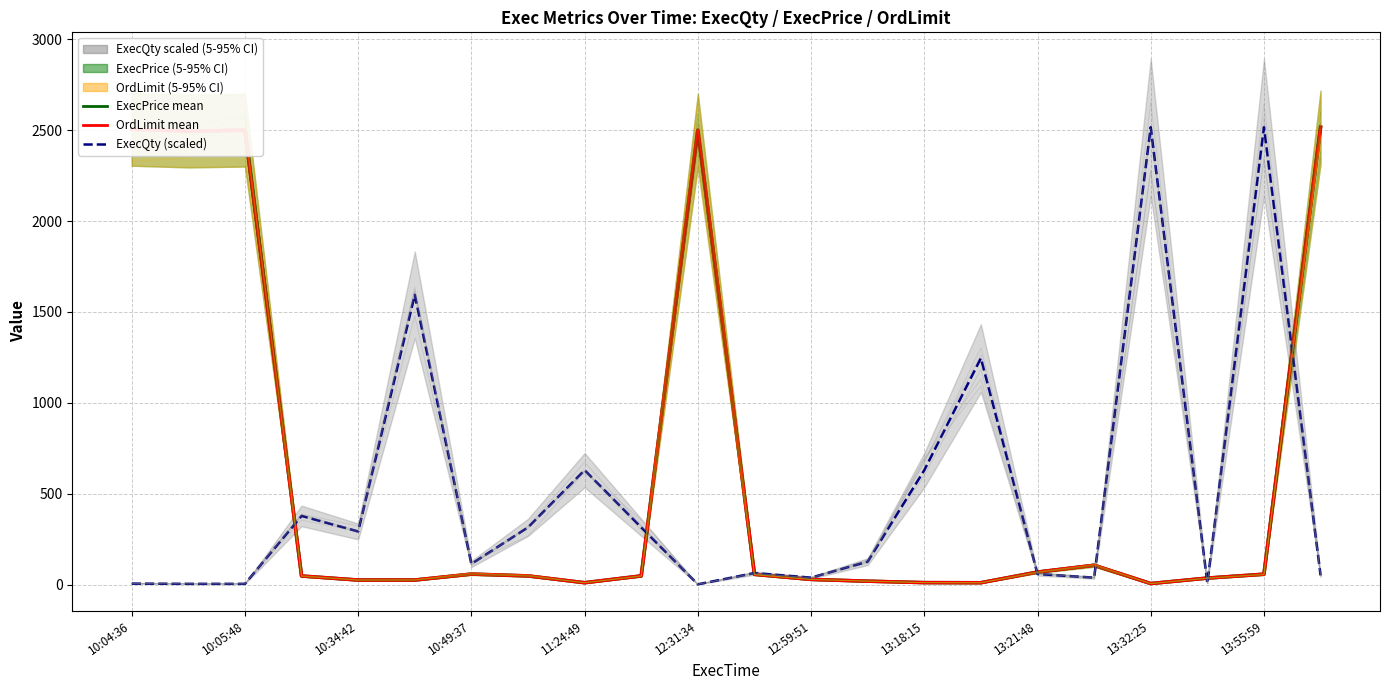

True or false: OrdLimit mean has a value of 10.5 at 13:18:15.

True